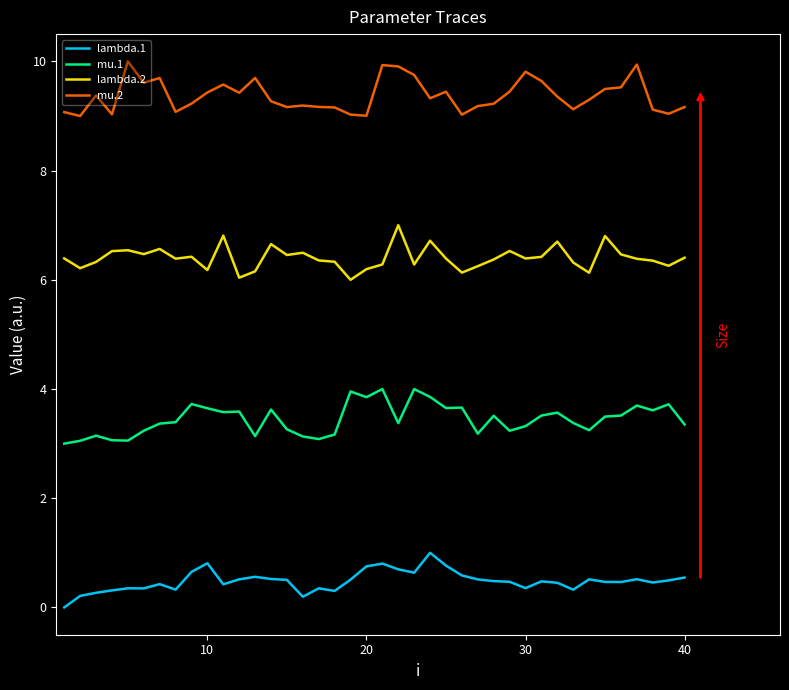

How many distinct data groups are displayed?

4